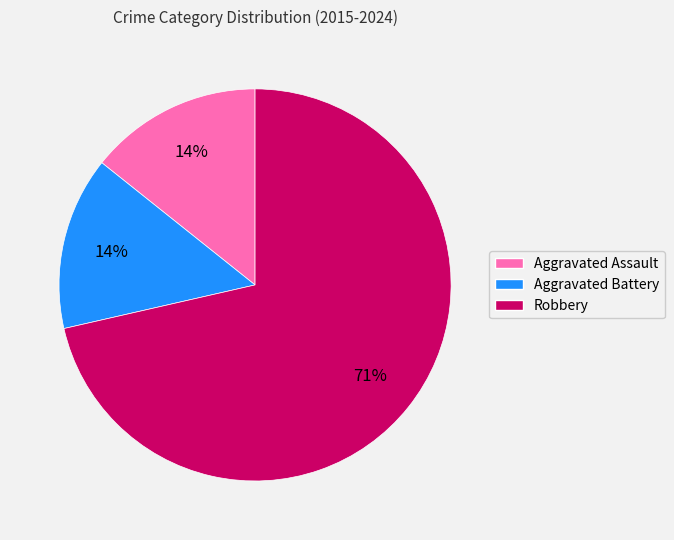

Which has a higher value, Robbery or Aggravated Assault?

Robbery